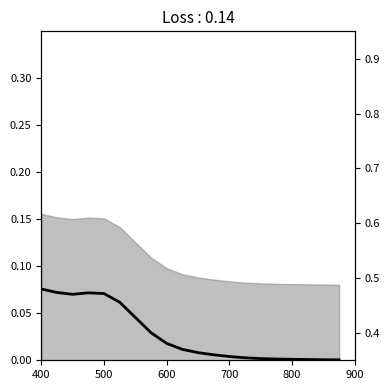

The L68A series shows 0.1 at 900. True or false?

False